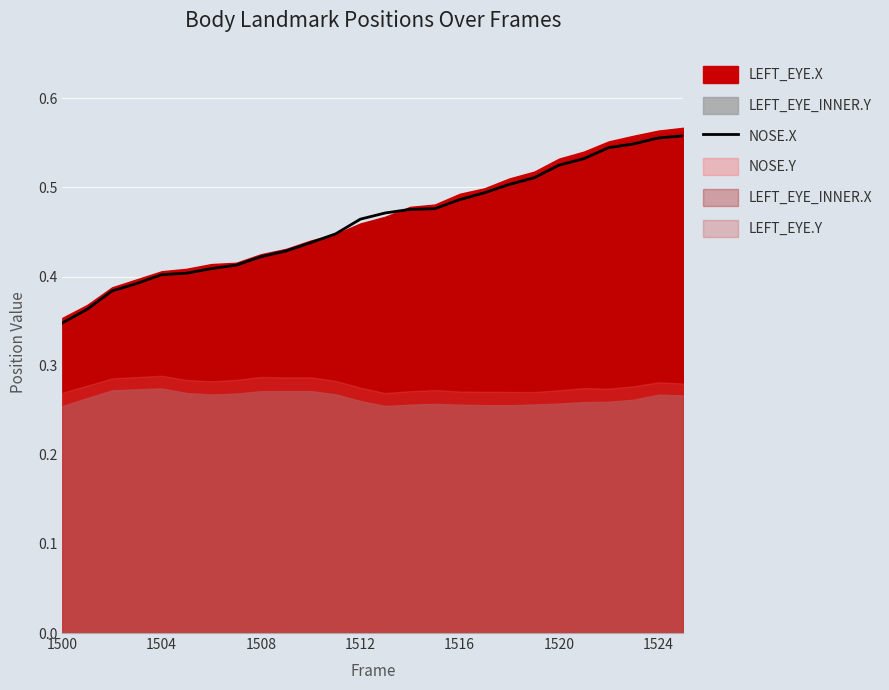

At which label does NOSE.X reach its minimum?

1500